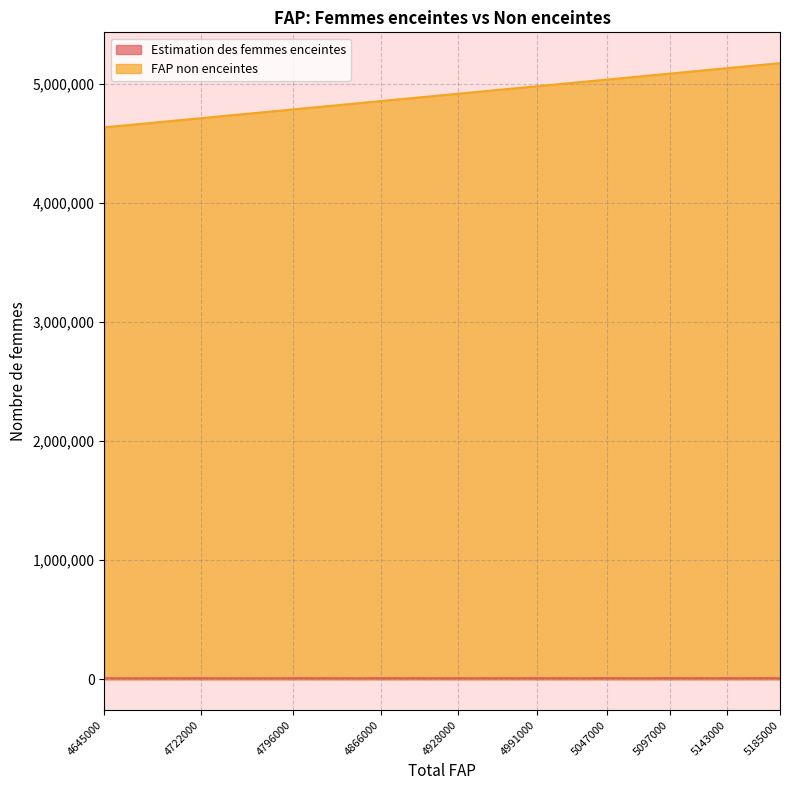

True or false: Estimation des femmes enceintes and FAP non enceintes intersect in this chart.

False